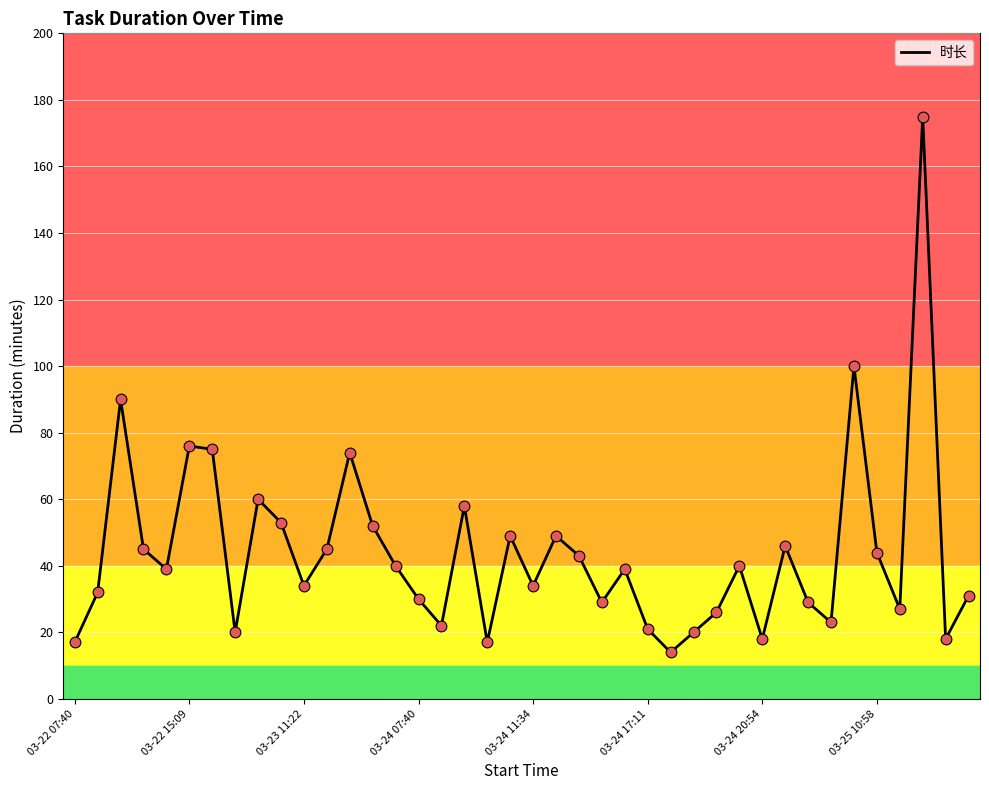

What is the maximum value shown in the chart?

175